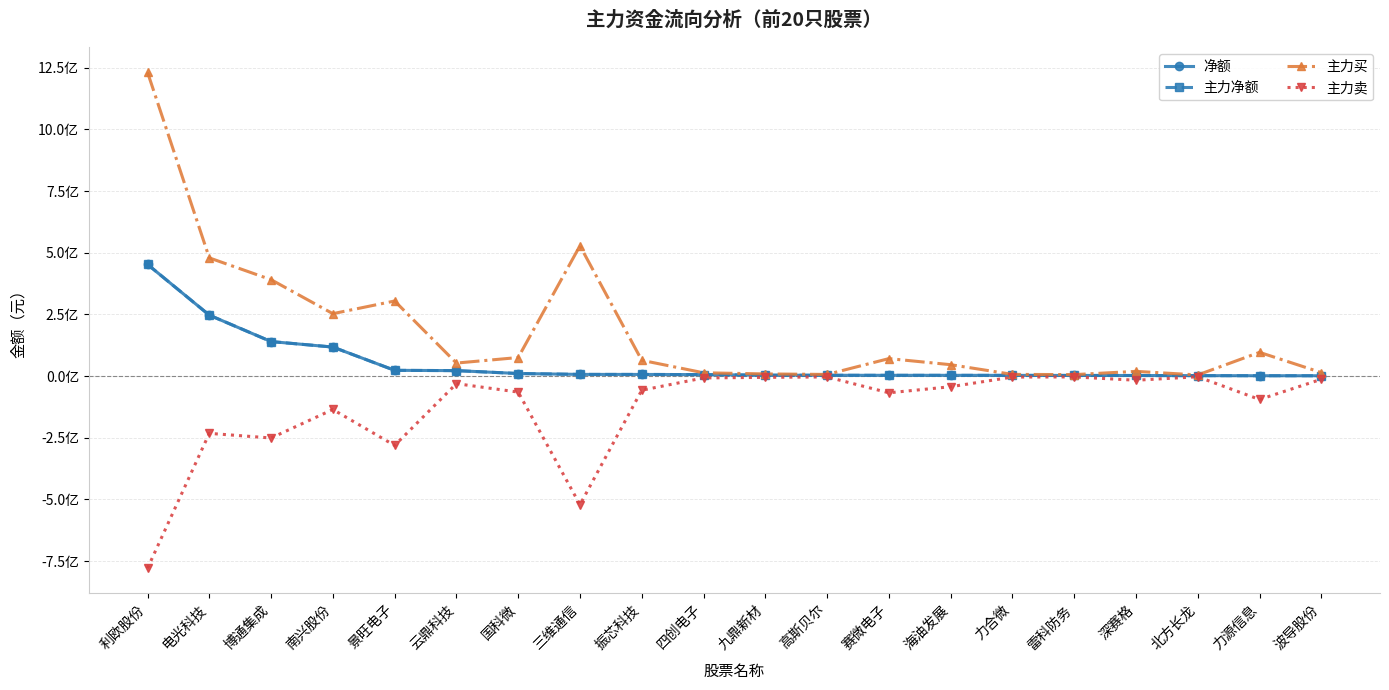

True or false: 主力卖 and 净额 intersect in this chart.

False